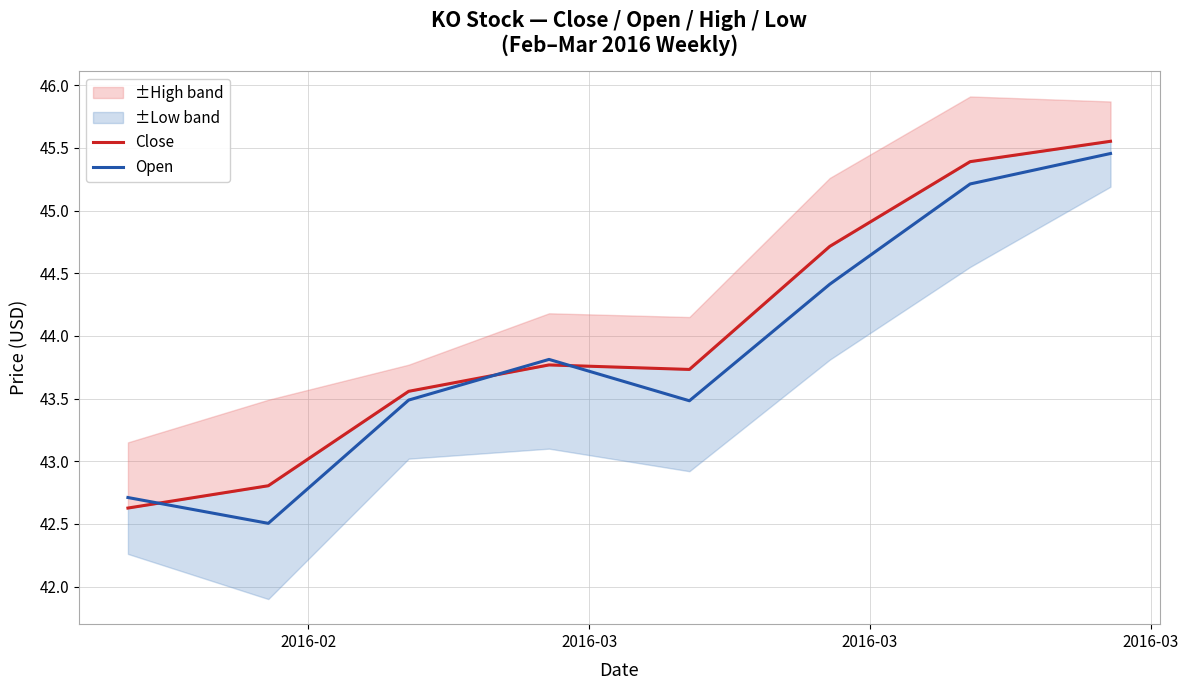

How many values in the Open series exceed 43?

6